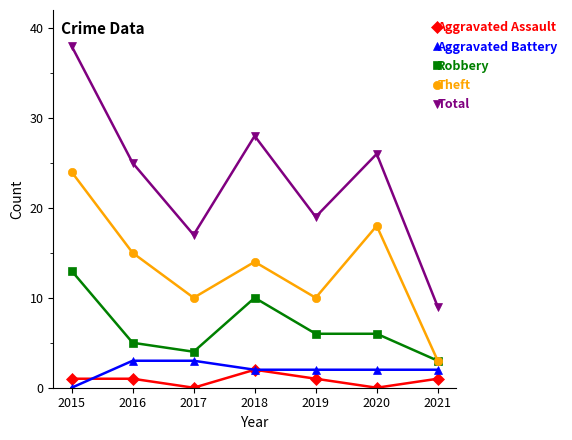

What is the sum of the Aggravated Assault values at 2018 and 2021?

3